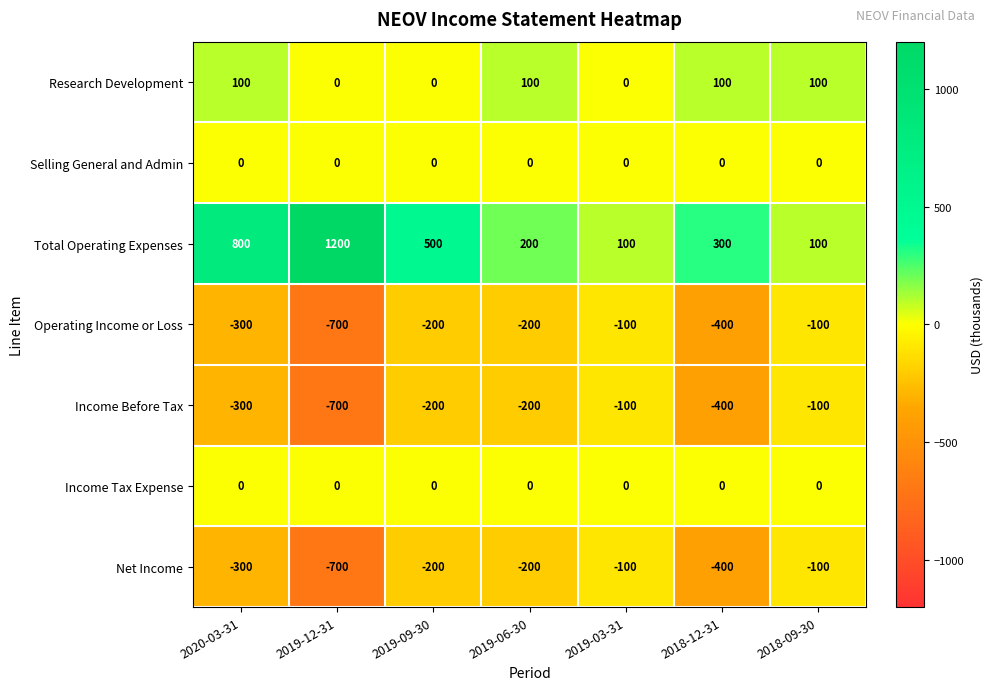

What is the total value across all series at 2018-09-30?

-100